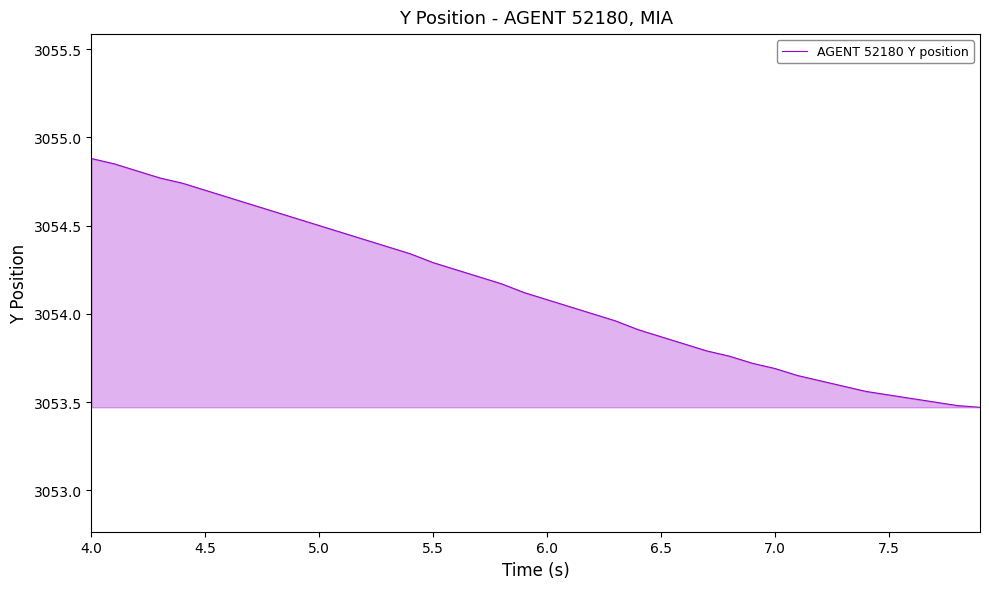

What is the difference between the maximum and minimum values?

1.4